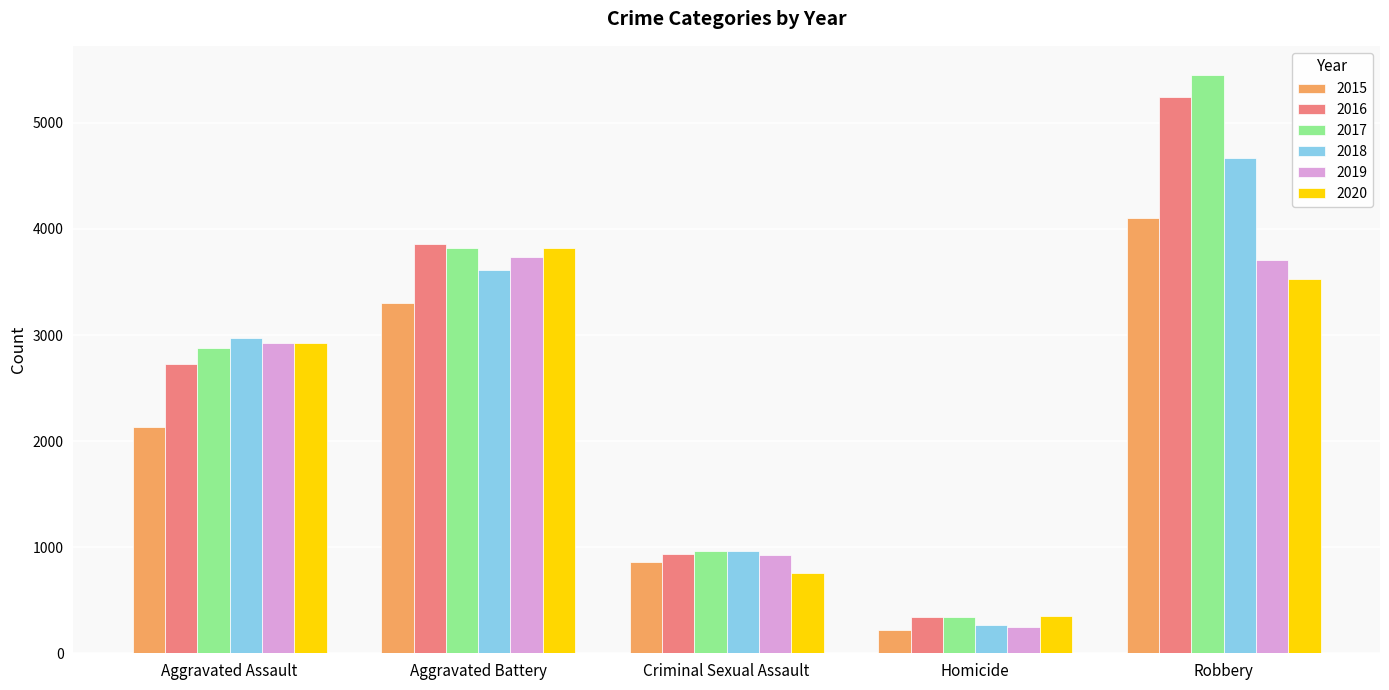

What position from the right is Aggravated Assault?

5